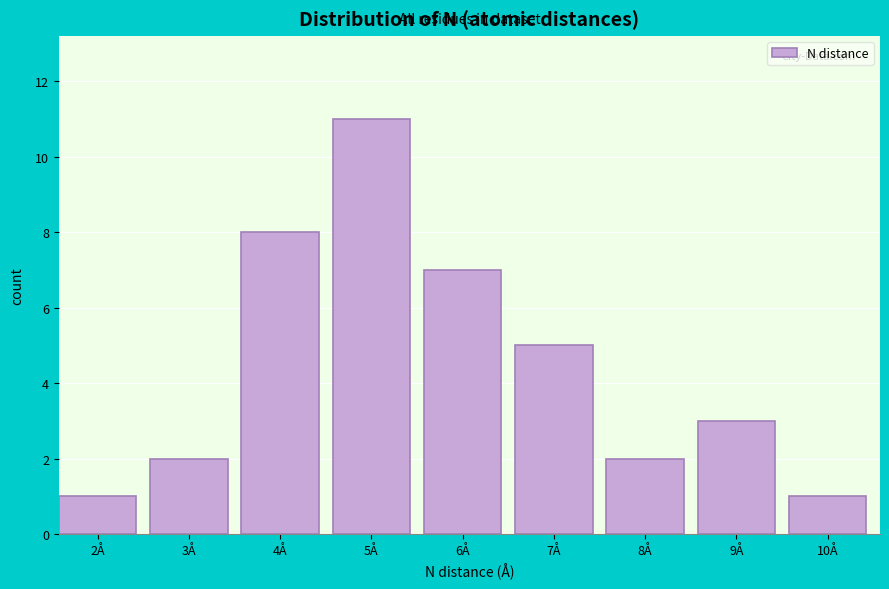

Reading left to right, list all the values displayed in this chart.

1	2	8	11	7	5	2	3	1